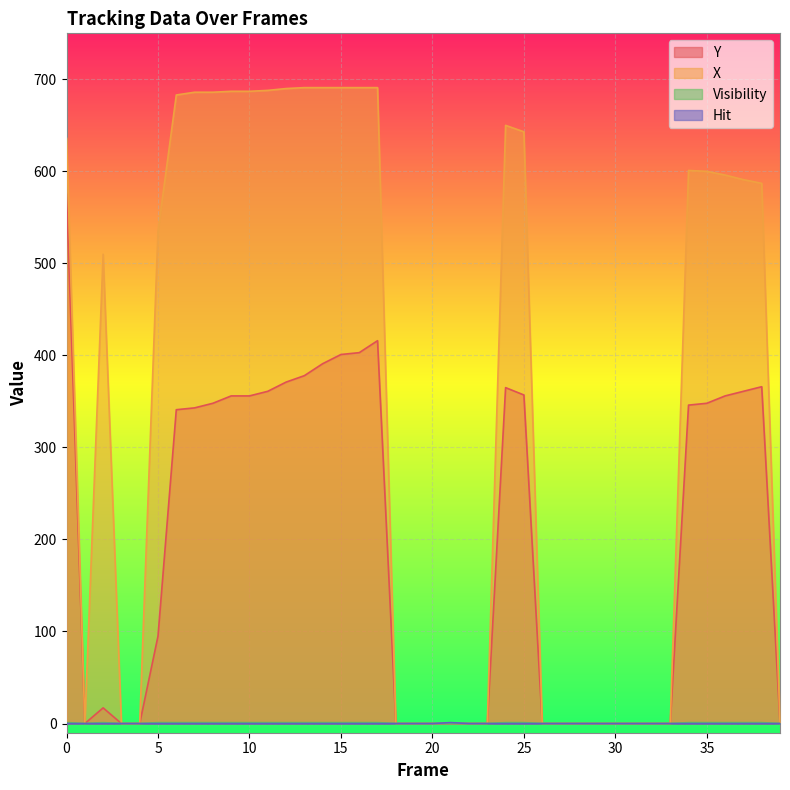

Where is the first local minimum for Visibility?

1